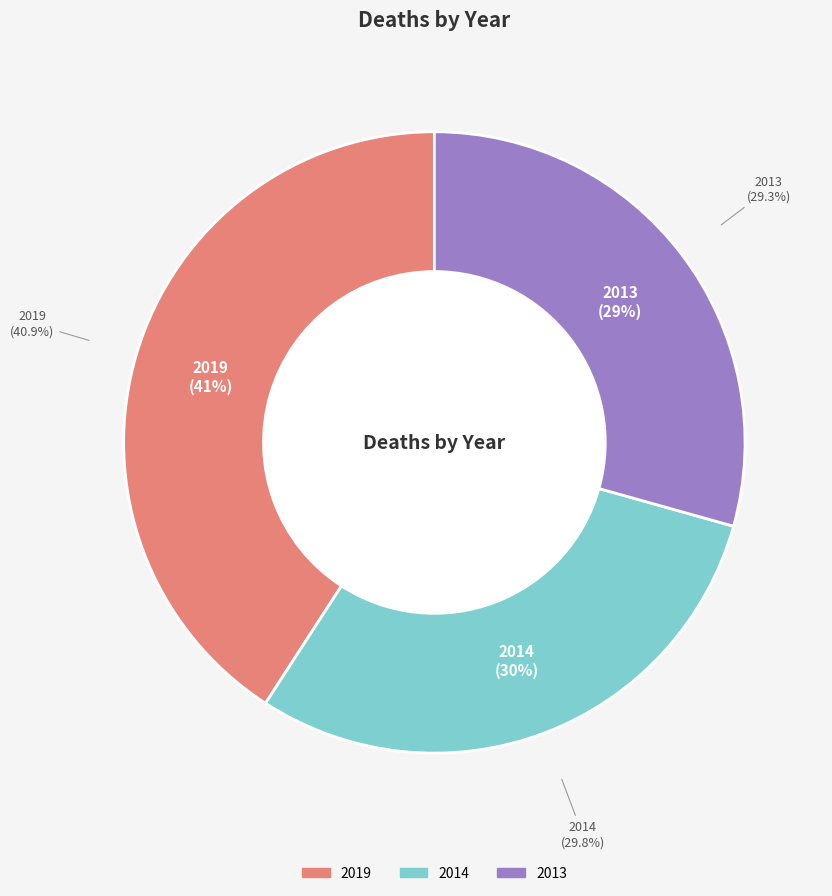

What portion of the pie excludes 2013?

70.7%